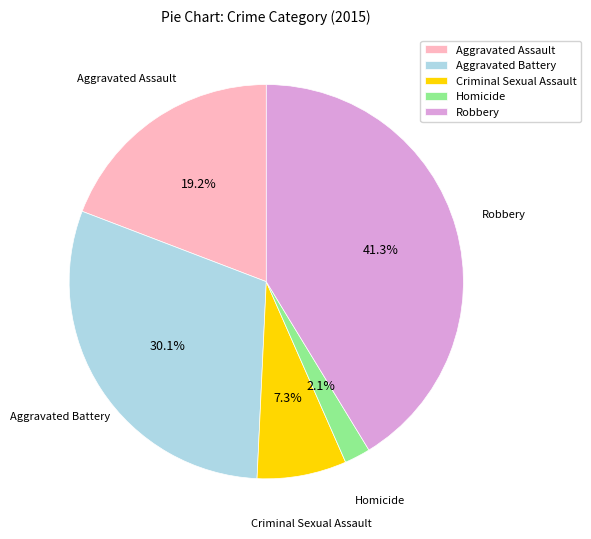

Is there any slice that represents more than half of the pie?

No